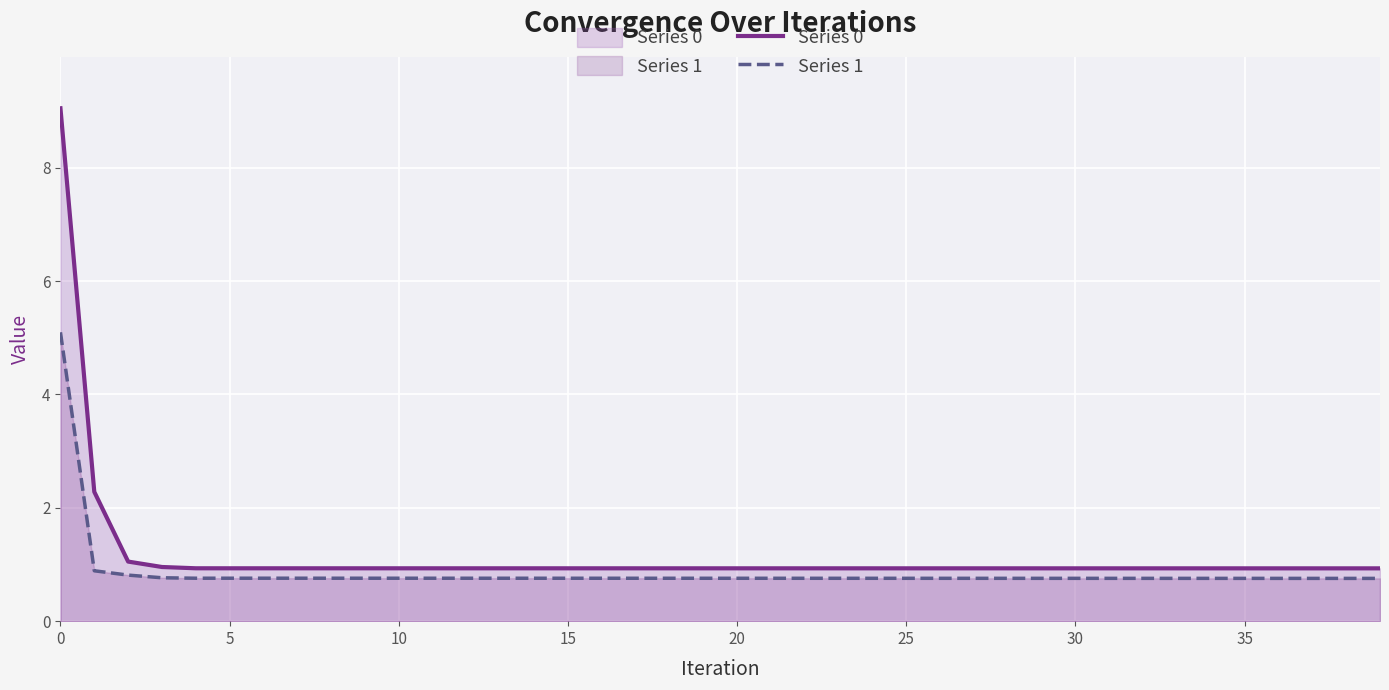

What is the difference between the maximum and minimum values in the Series 0 series?

8.1